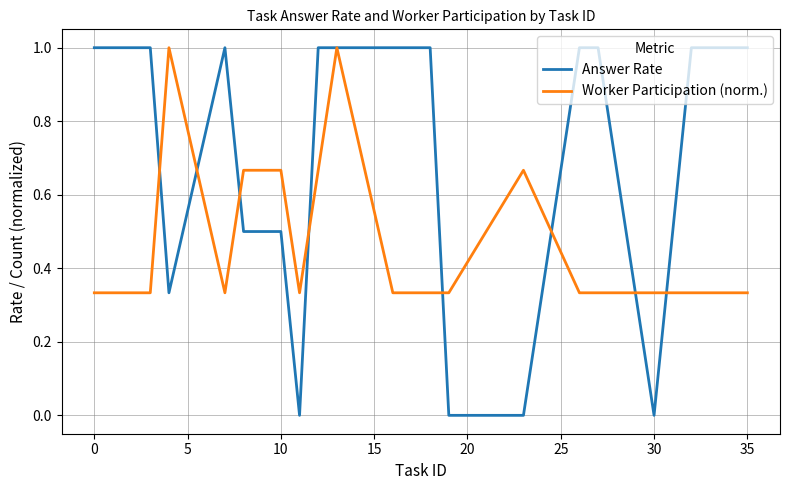

Which series has the widest spread of values?

Answer Rate